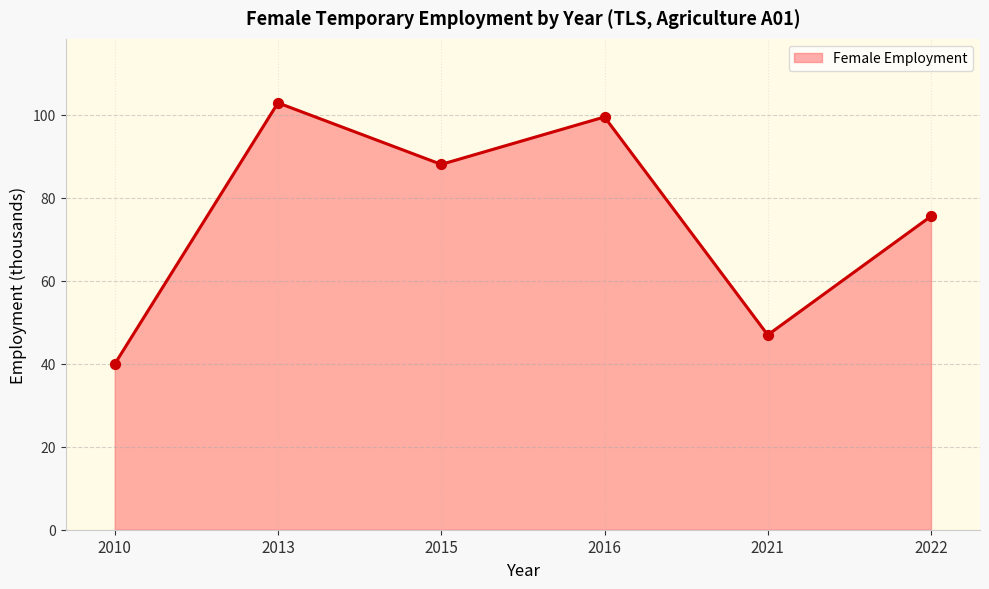

Approximately how many times larger is the value at 2022 compared to 2016?

0.8